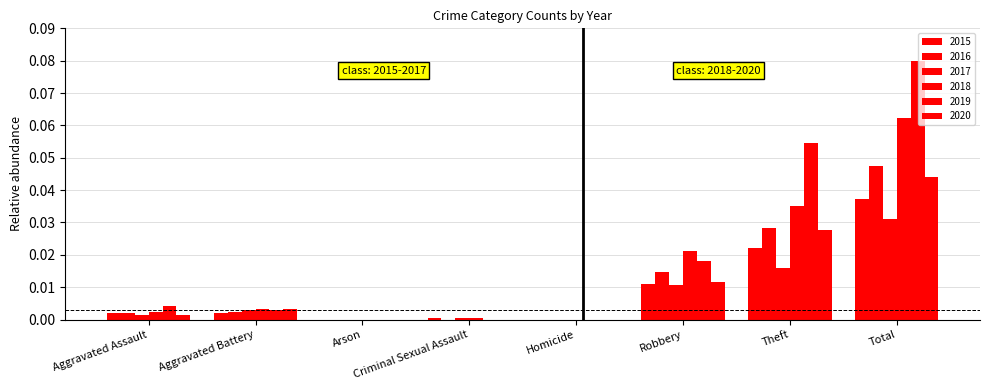

How many distinct data groups are displayed?

6